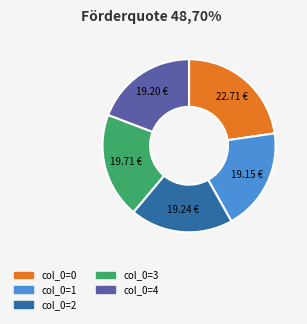

Does any single category account for the majority?

No